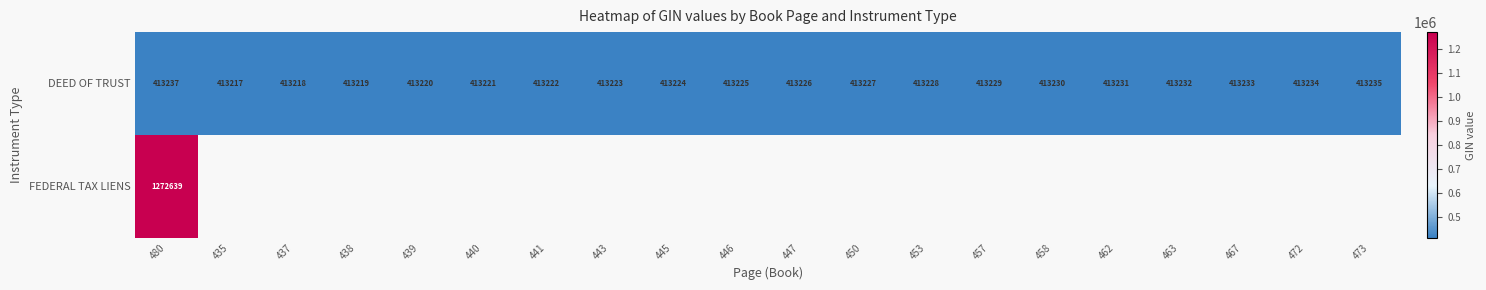

What is the minimum value shown in the chart?

413217.0